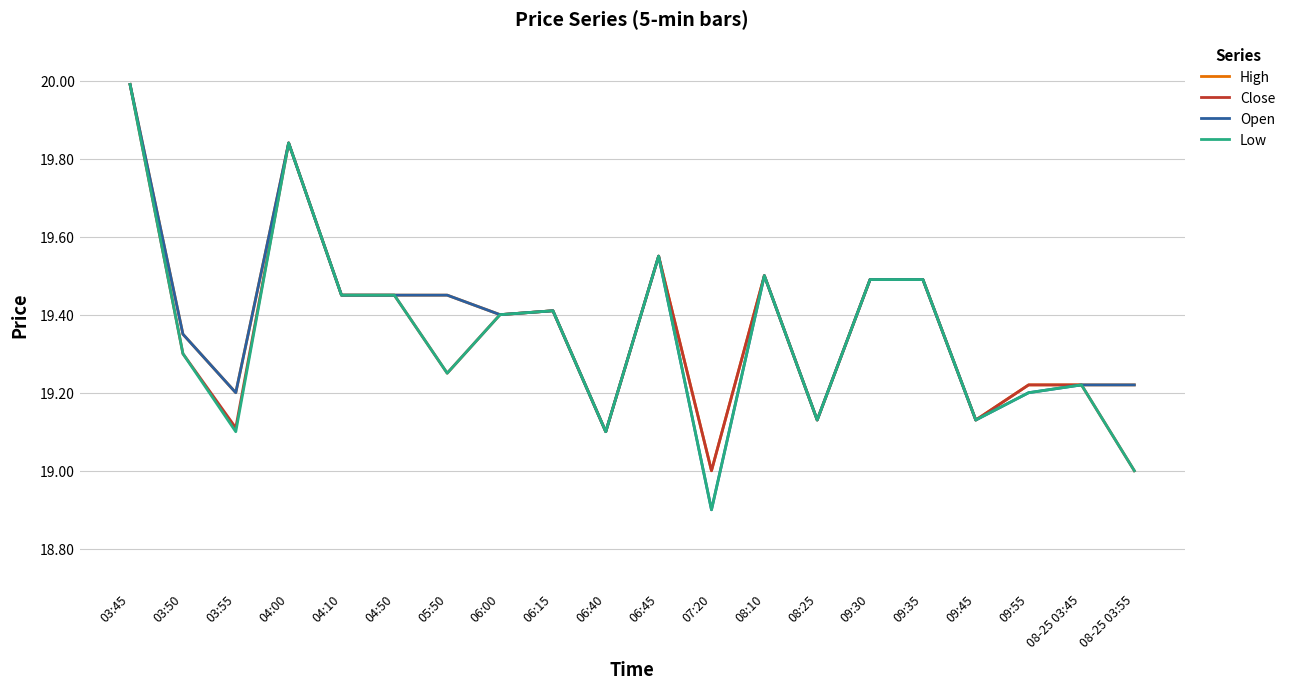

The Close series shows 19.1 at 08:25. True or false?

True